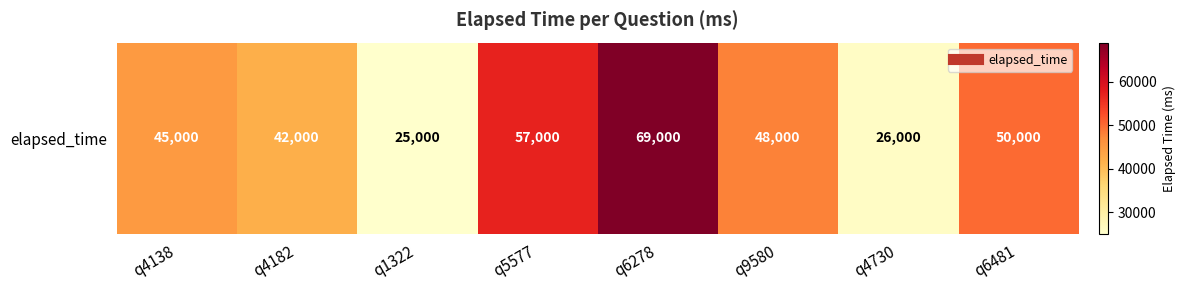

What is the change in value from q4182 to q5577?

+15000